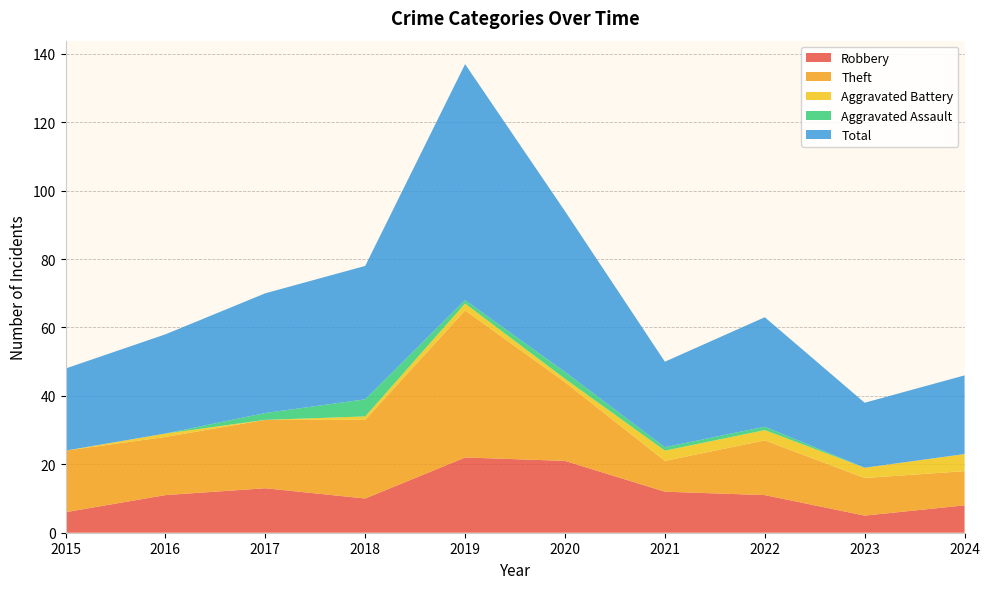

Reading left to right, transcribe all the data shown in this chart.

Robbery: 6	11	13	10	22	21	12	11	5	8
Theft: 18	17	20	23	43	23	9	16	11	10
Aggravated Battery: 0	1	0	1	2	1	3	3	3	5
Aggravated Assault: 0	0	2	5	1	2	1	1	0	0
Total: 24	29	35	39	69	47	25	32	19	23